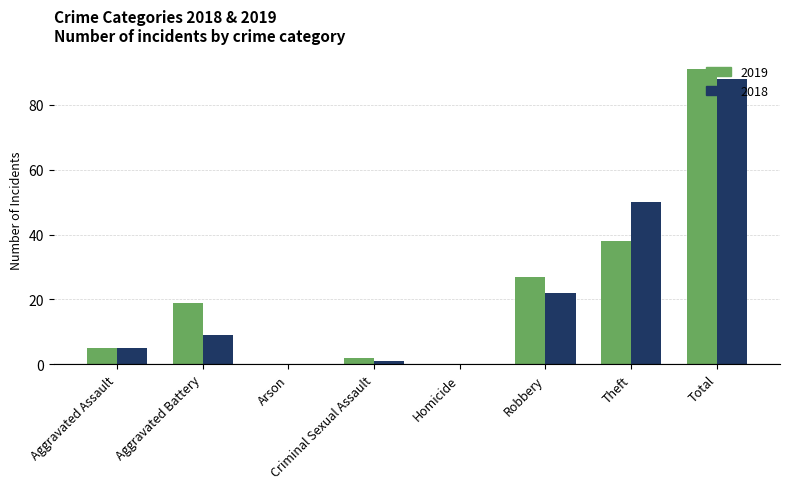

Which series changed the most between Aggravated Battery and Robbery?

2018